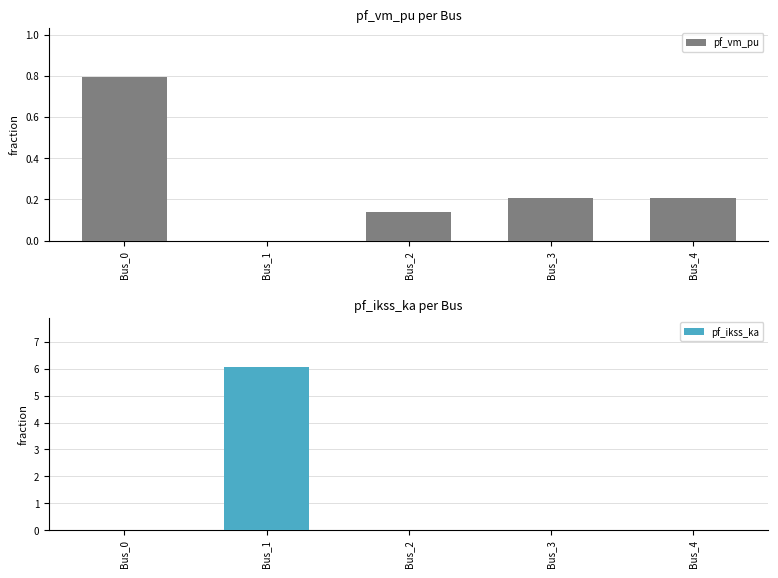

The pf_ikss_ka series shows 2.3 at Bus_1. True or false?

False